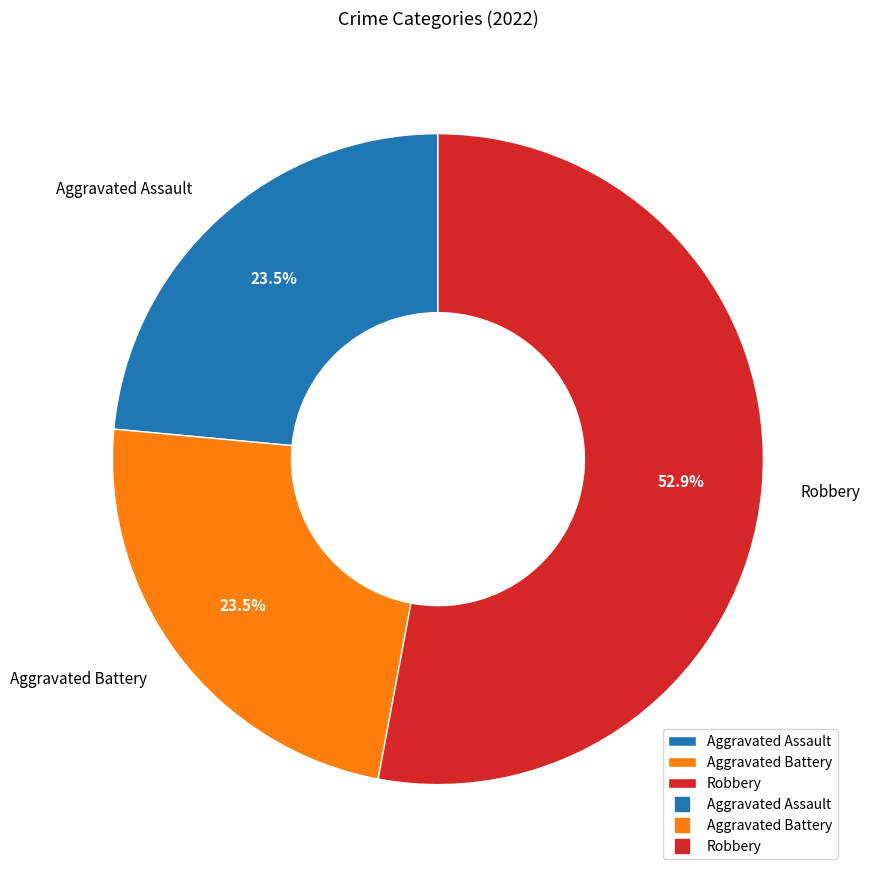

Combined, do Aggravated Battery and Aggravated Assault account for over 50%?

No